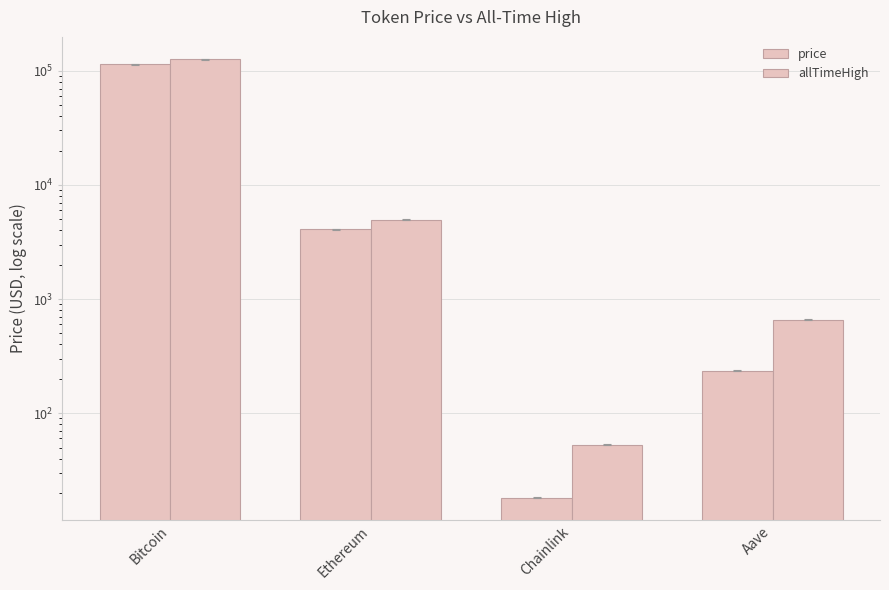

True or false: price has a value of 4091.3 at Ethereum.

True